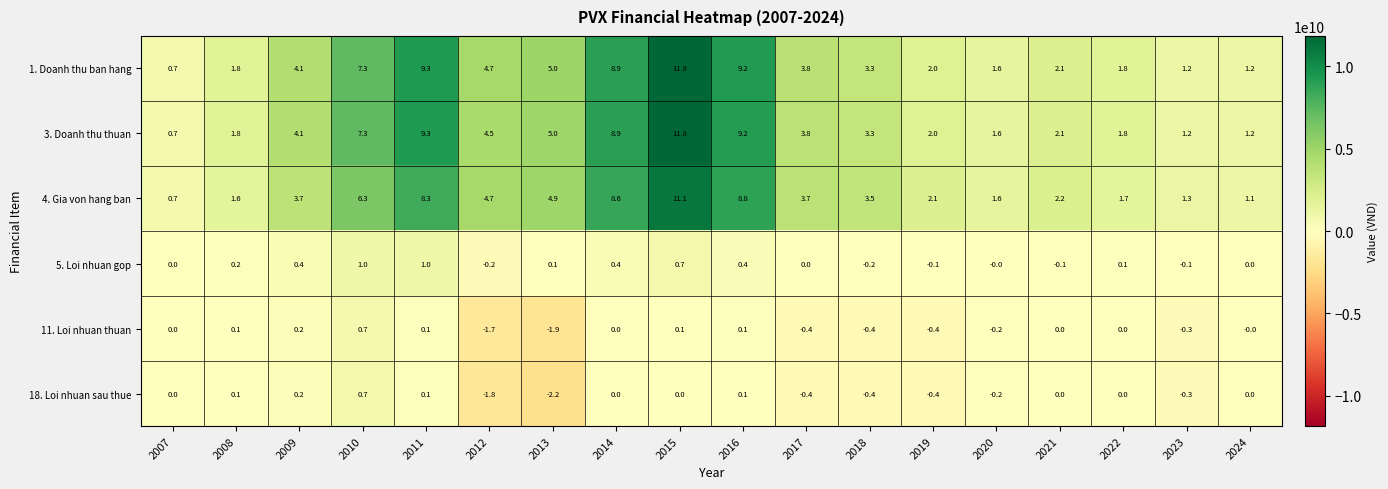

What is the total value across all series at 2023?

3.0